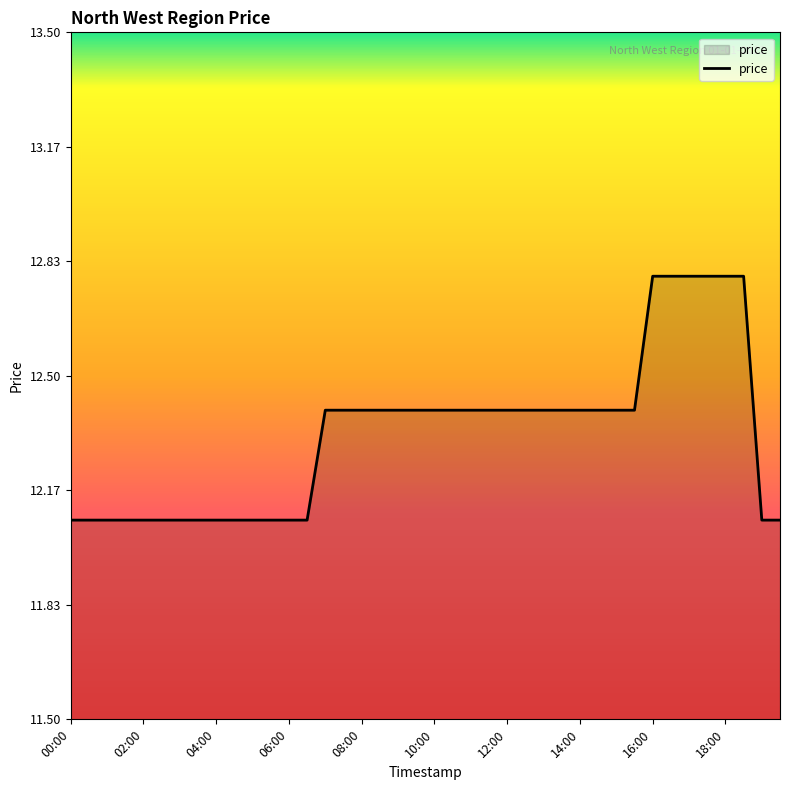

What is the minimum value shown in the chart?

12.1